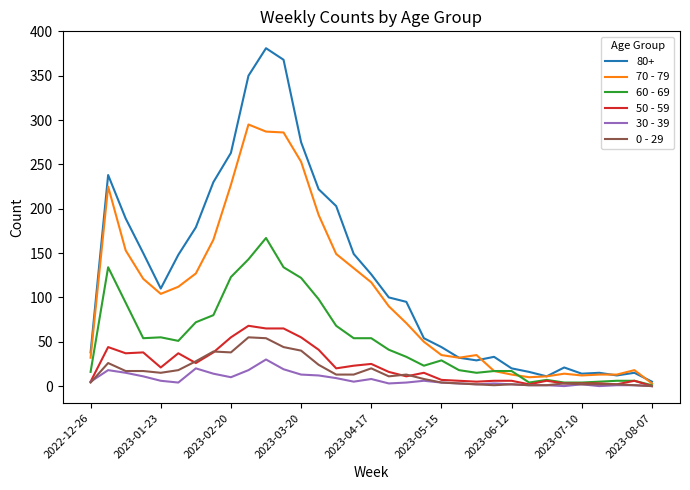

Which series has the largest range (max minus min)?

80+